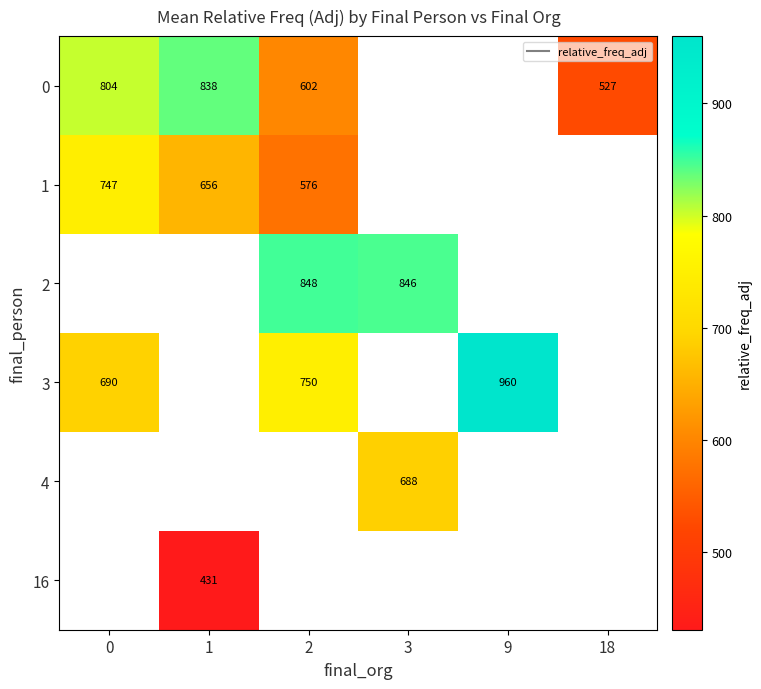

At which label is 1 closest to 661?

1